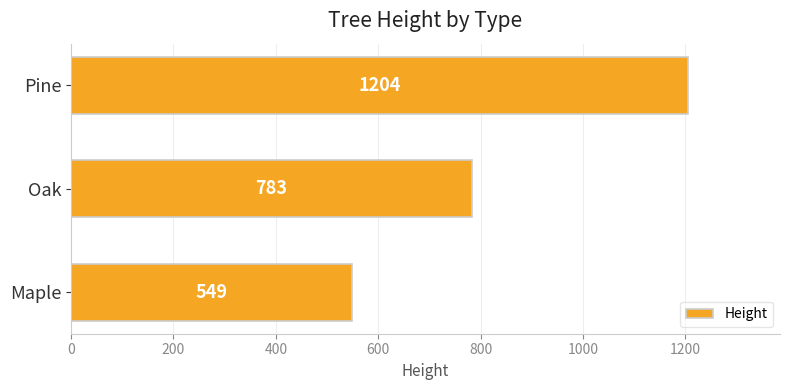

Where is the data nearest to the value 876?

Oak